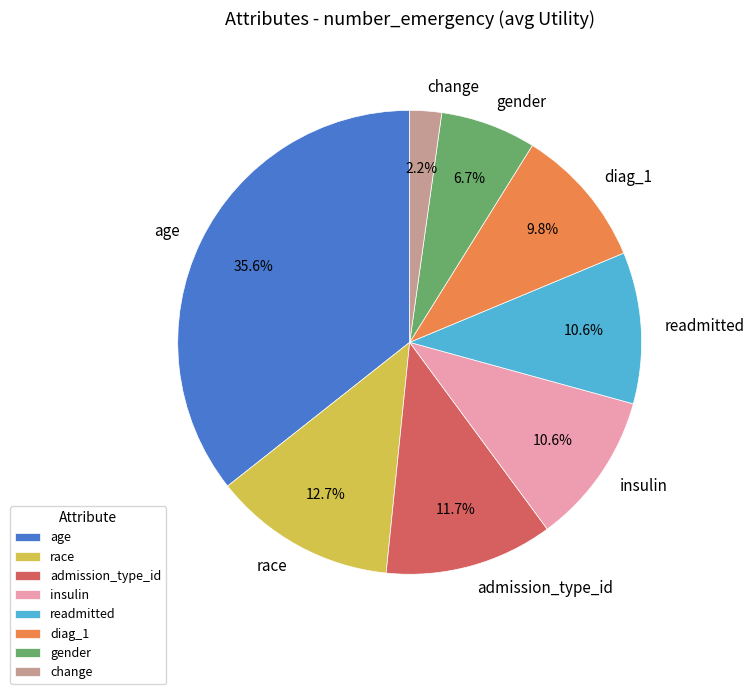

To the nearest percent, what is the difference between the insulin and diag_1 slice percentages?

1%